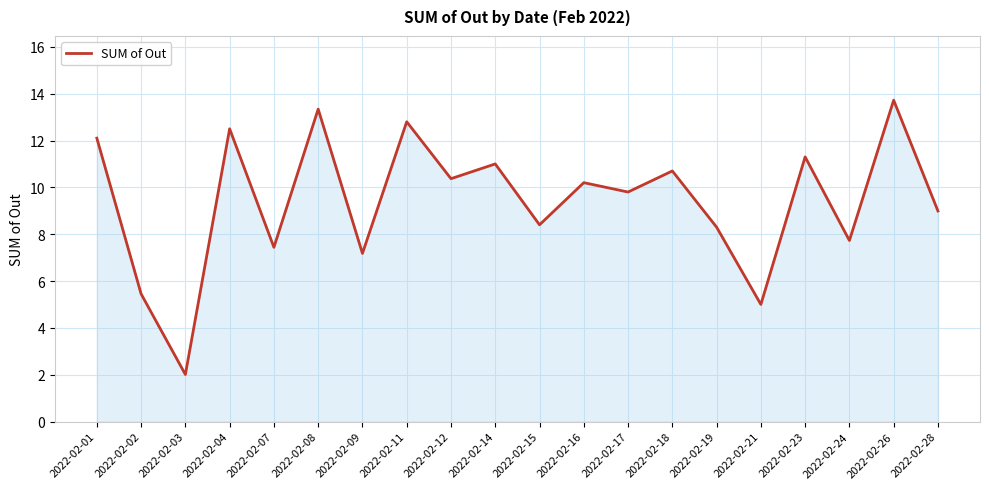

At which label does the data first exceed 10?

2022-02-01